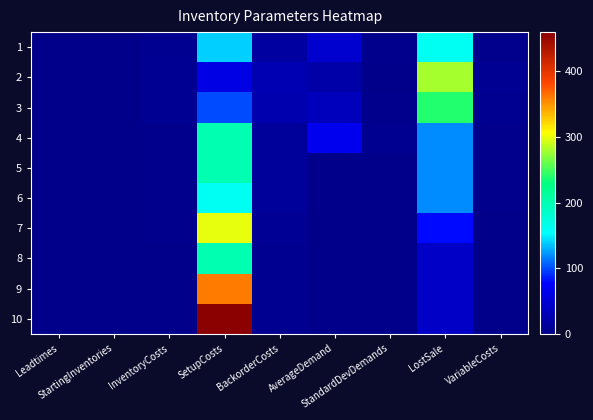

Which series has the widest spread of values?

10